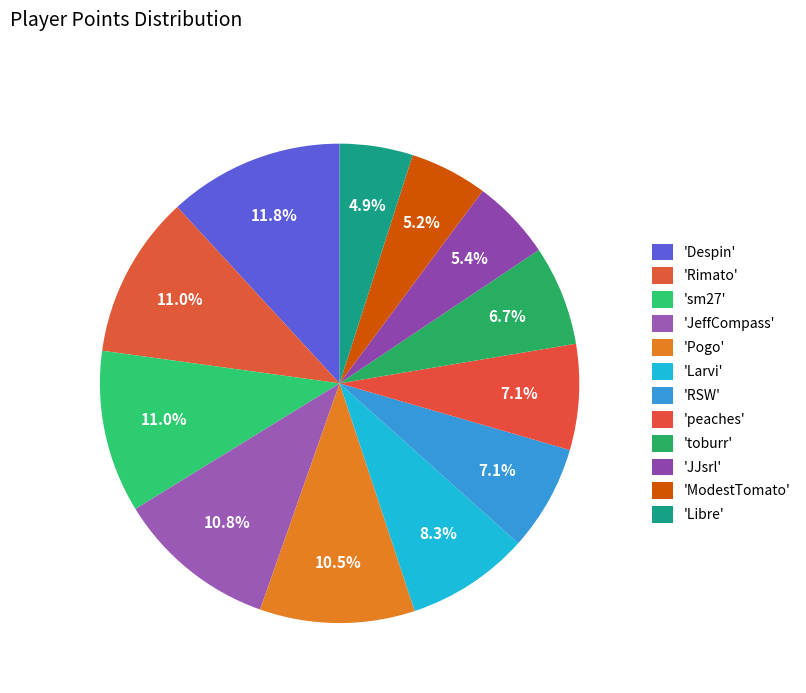

Count the number of slices in the pie.

12